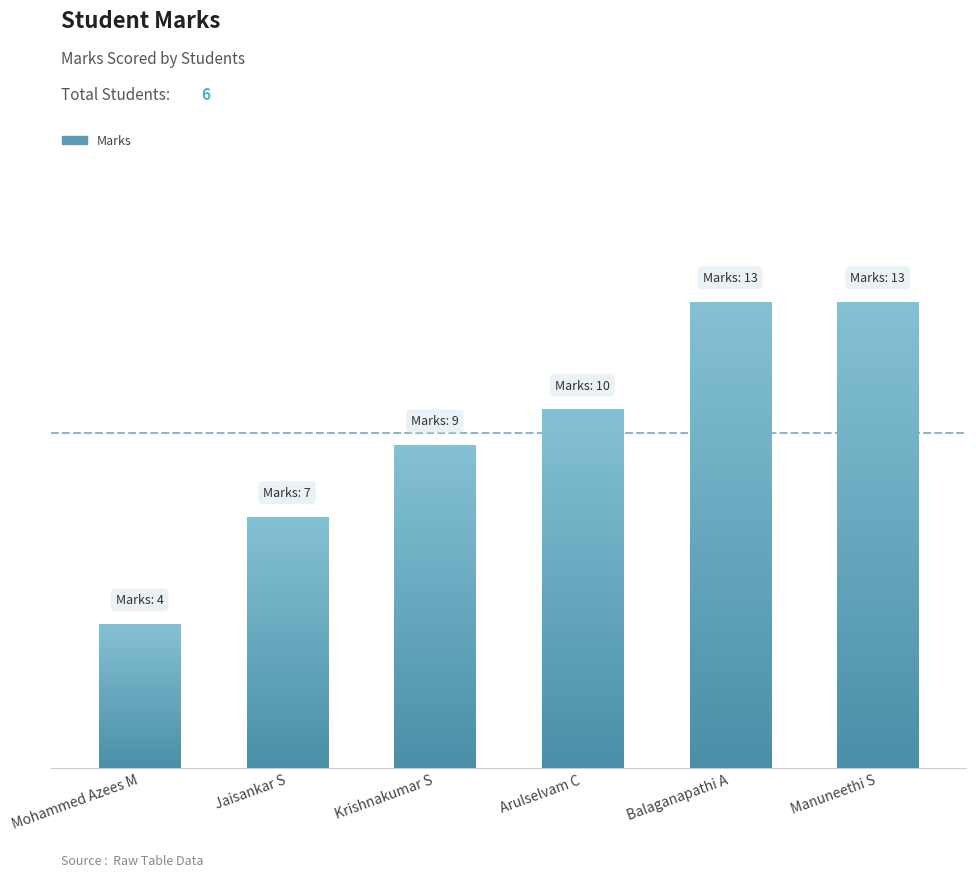

Reading left to right, extract all data points from this chart.

Mohammed Azees M=4	Jaisankar S=7	Krishnakumar S=9	Arulselvam C=10	Balaganapathi A=13	Manuneethi S=13